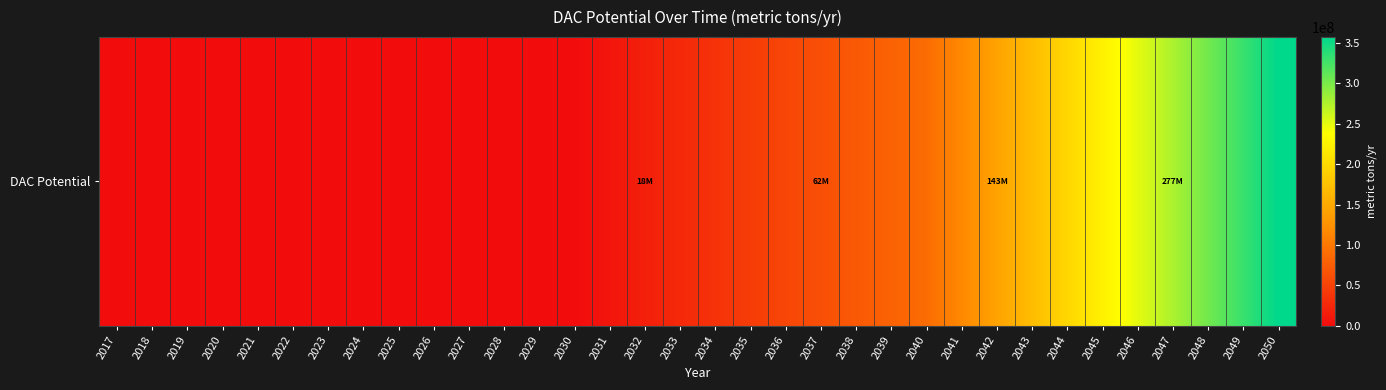

List the labels in order of value, smallest first.

2017, 2018, 2019, 2020, 2021, 2022, 2023, 2024, 2025, 2026, 2027, 2028, 2029, 2030, 2031, 2032, 2033, 2034, 2035, 2036, 2037, 2038, 2039, 2040, 2041, 2042, 2043, 2044, 2045, 2046, 2047, 2048, 2049, 2050